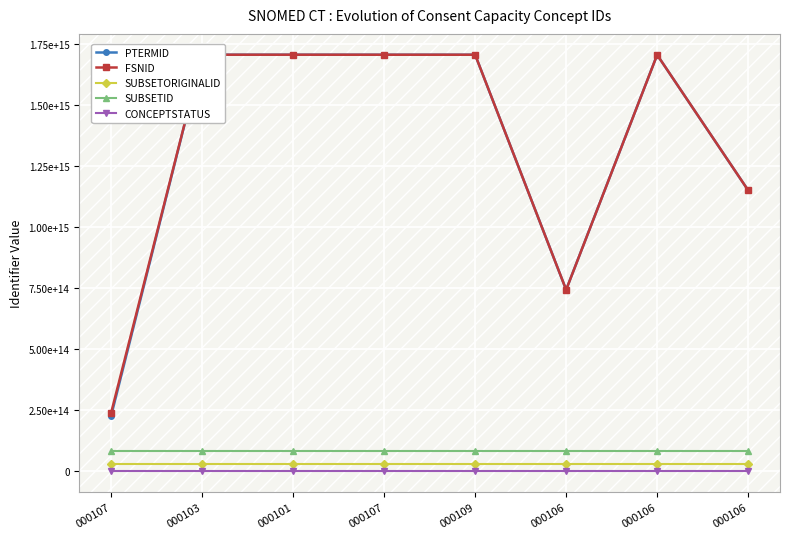

True or false: CONCEPTSTATUS and FSNID cross at least once.

False